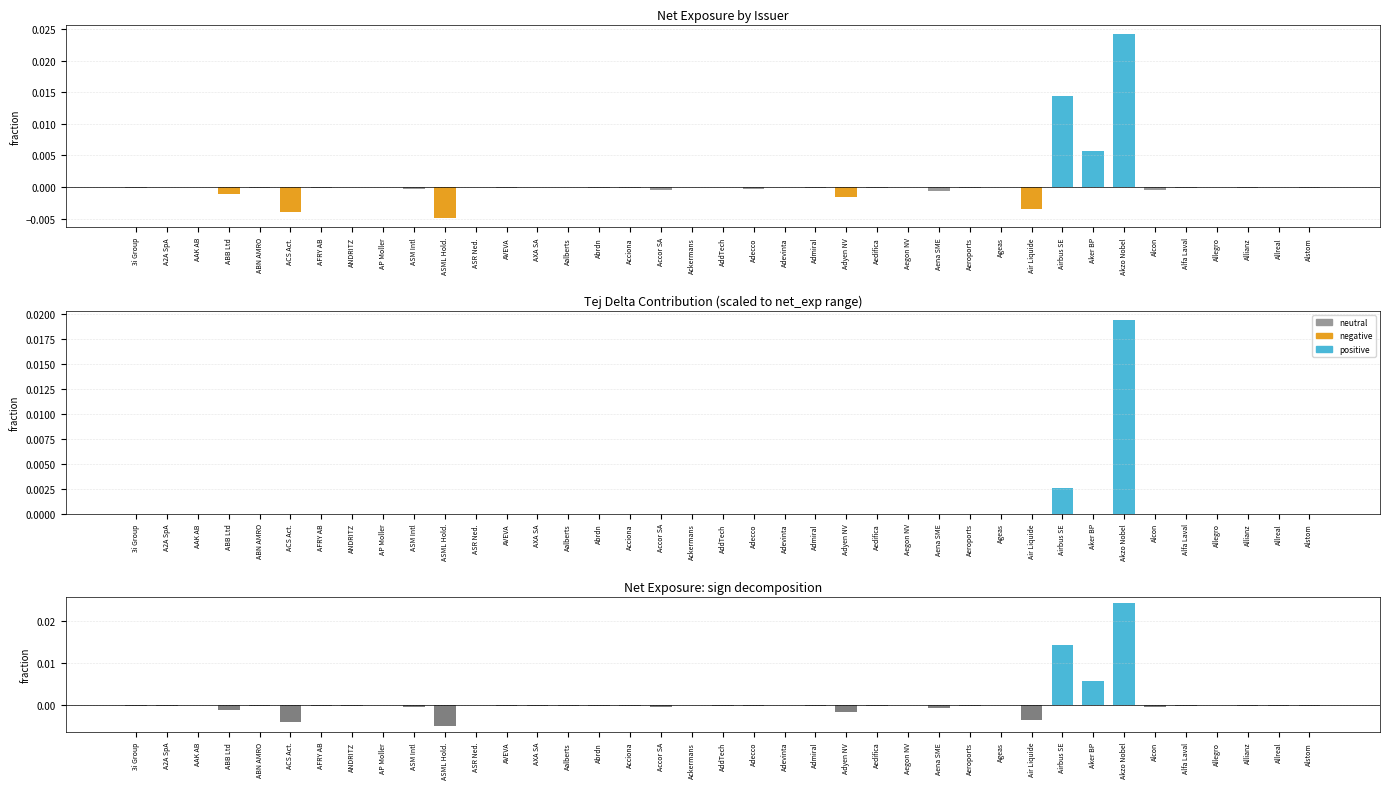

At how many categories does at least one series exceed 0?

4